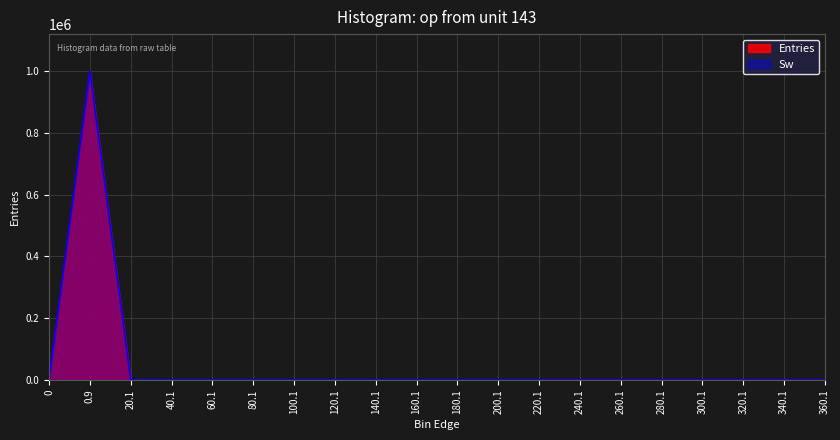

Where is Entries nearest to the value 499586?

20.1